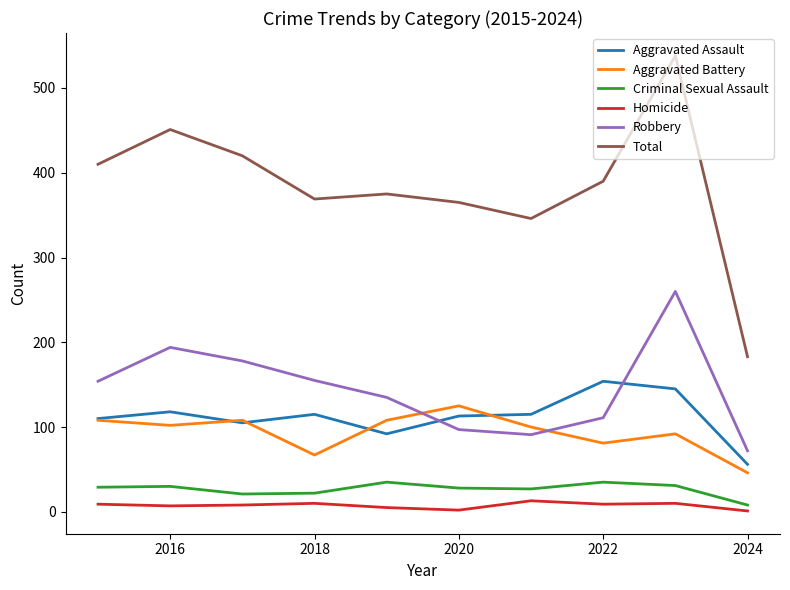

What is the sum of all Aggravated Assault values?

1123